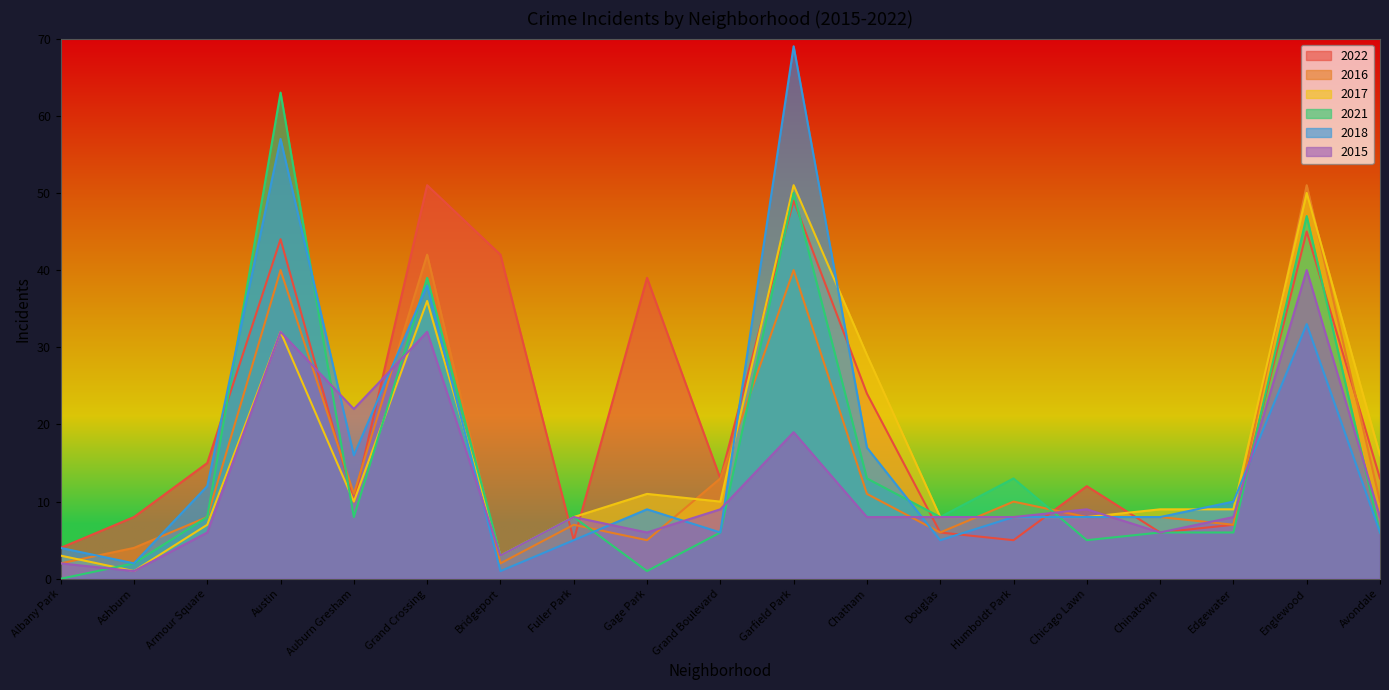

True or false: 2018 has more than 1 points higher than both neighbors.

True